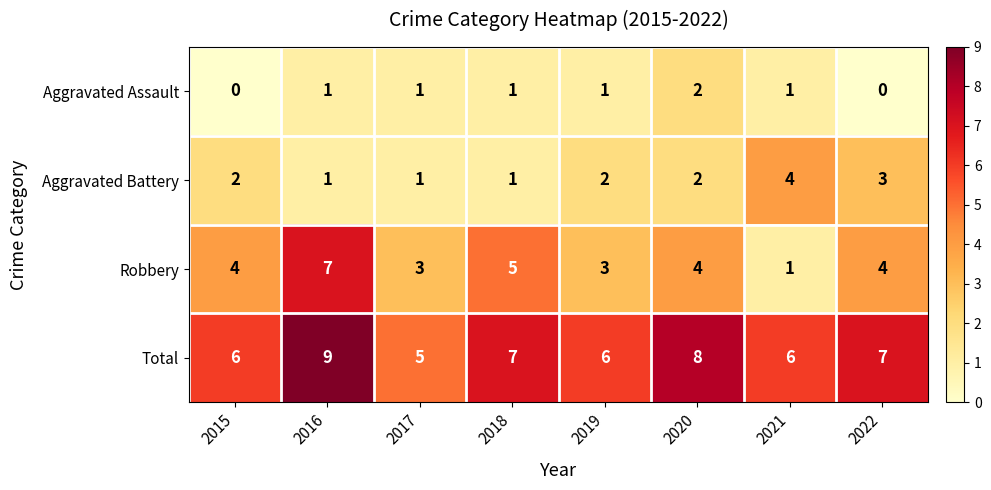

What is the difference between the maximum and minimum values in the Robbery series?

6